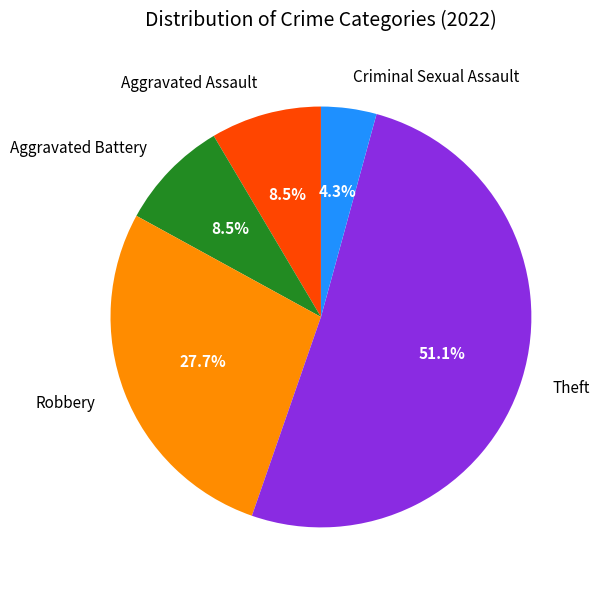

What is the majority slice?

Theft